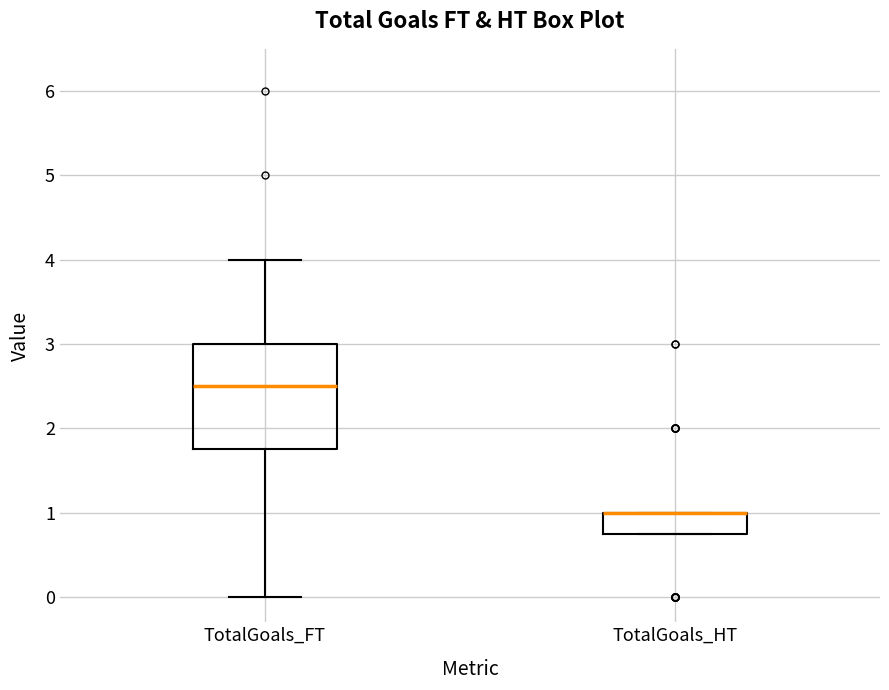

Where is the lower edge of the box for TotalGoals_HT on the y-axis? The values are not printed on the chart, so give them approximately, as read against the axis.

0.8